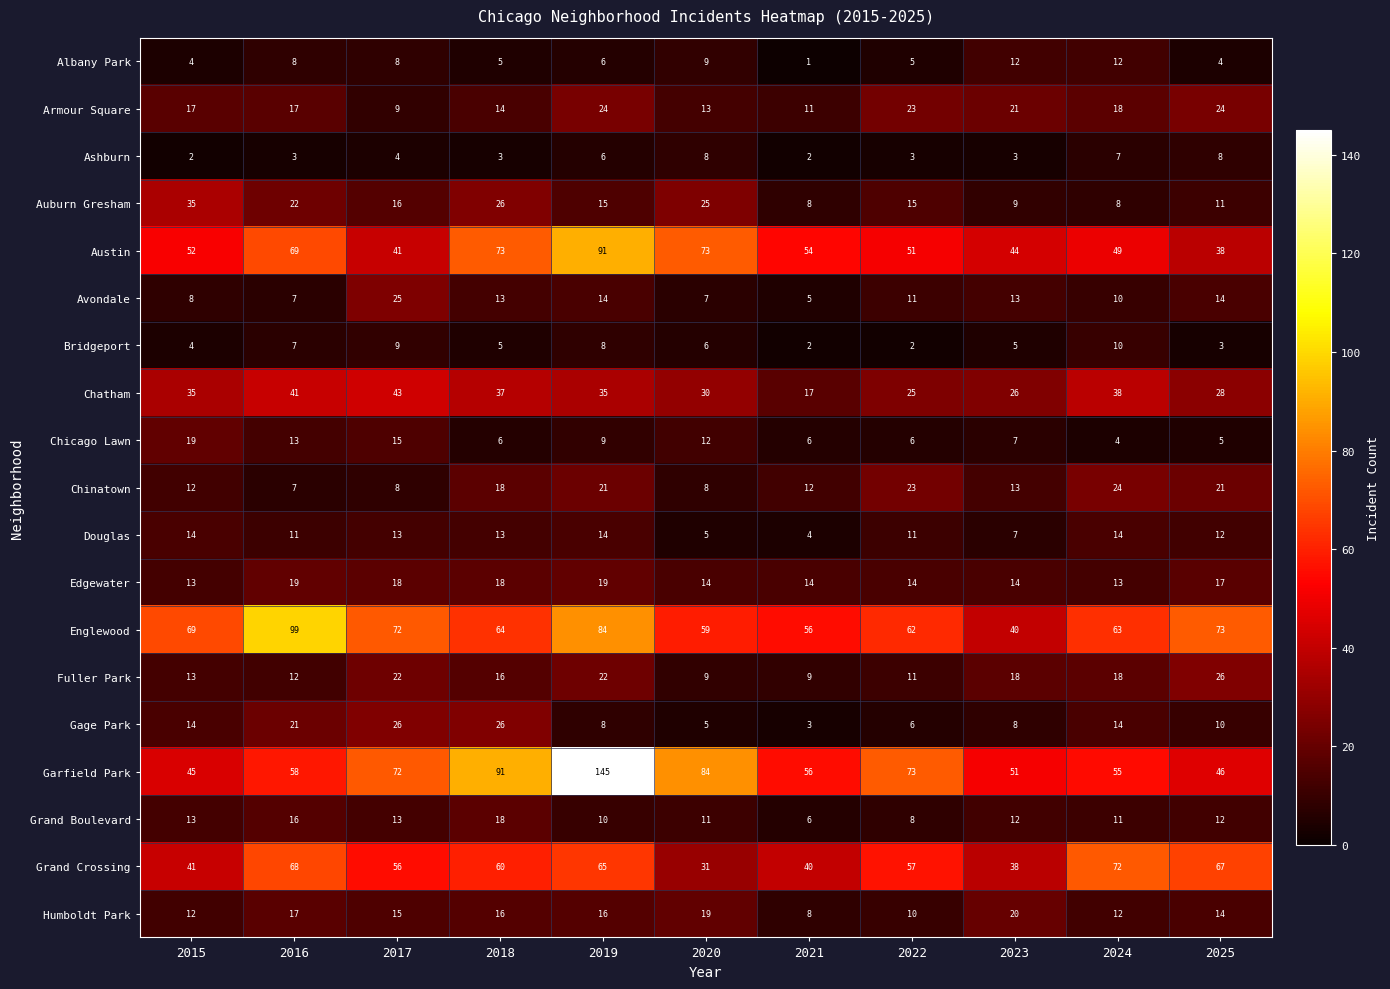

What is the greatest value displayed?

145